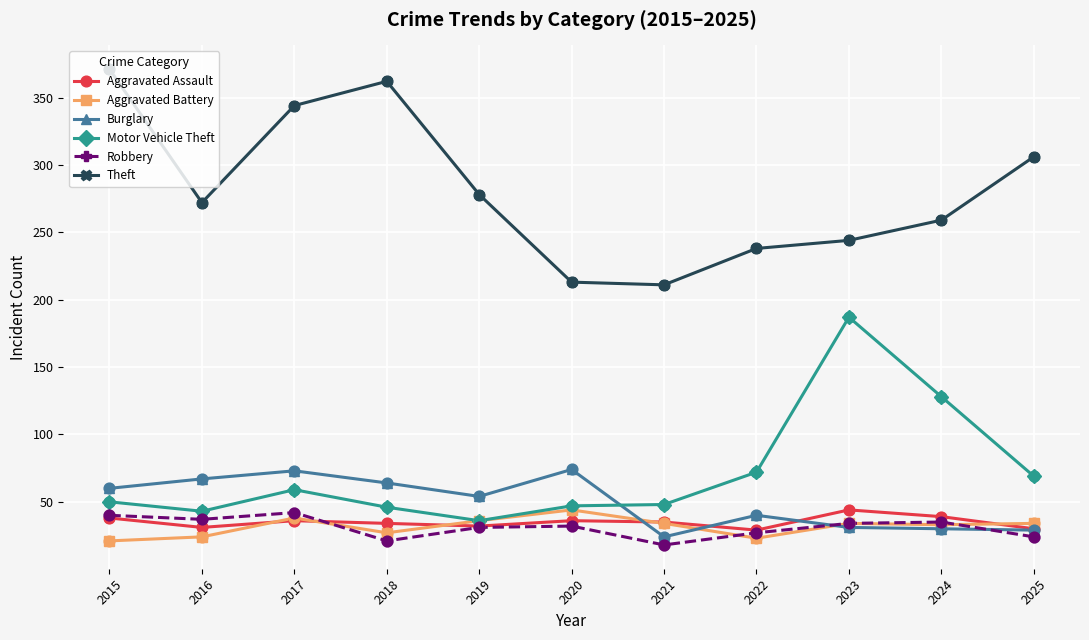

At how many categories does at least one series exceed 122?

11